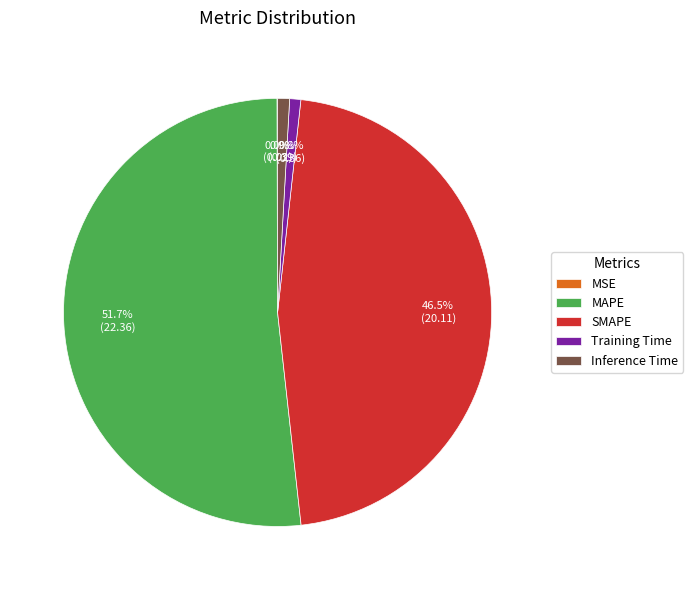

What percentage is the MAPE slice, to the nearest percent?

52%